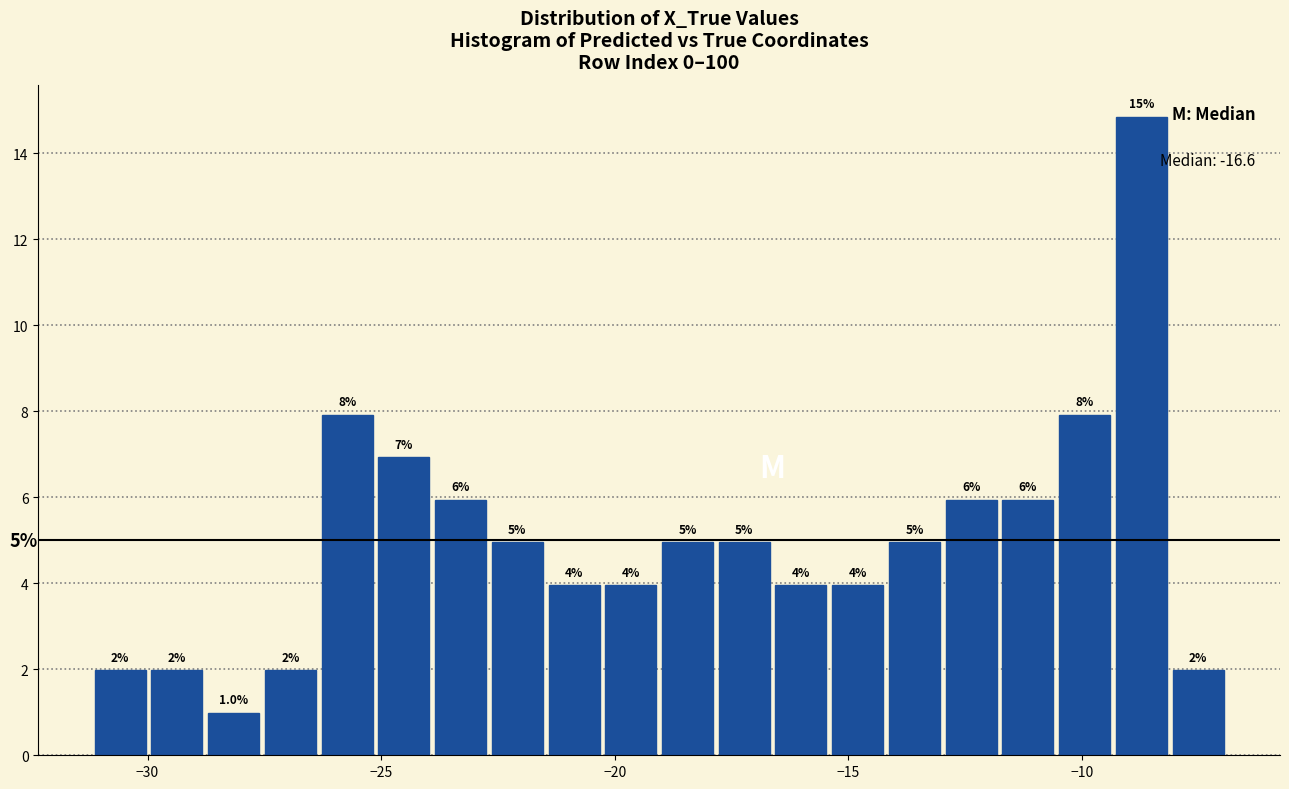

Around what value on the x-axis is the tallest bar? Give the approximate position of its centre, as read against the axis.

-8.5